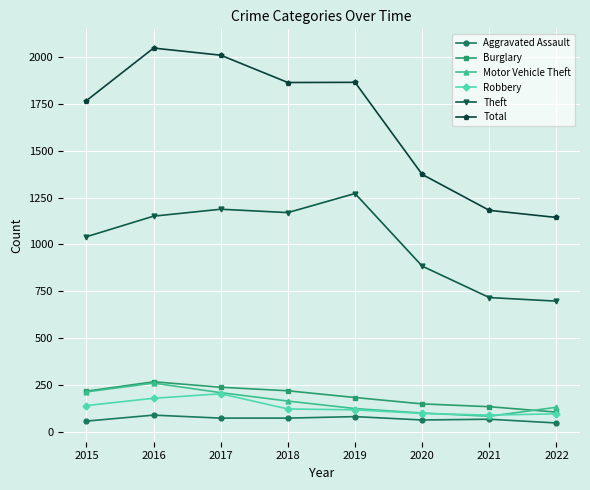

What is the sum of all Burglary values?

1504